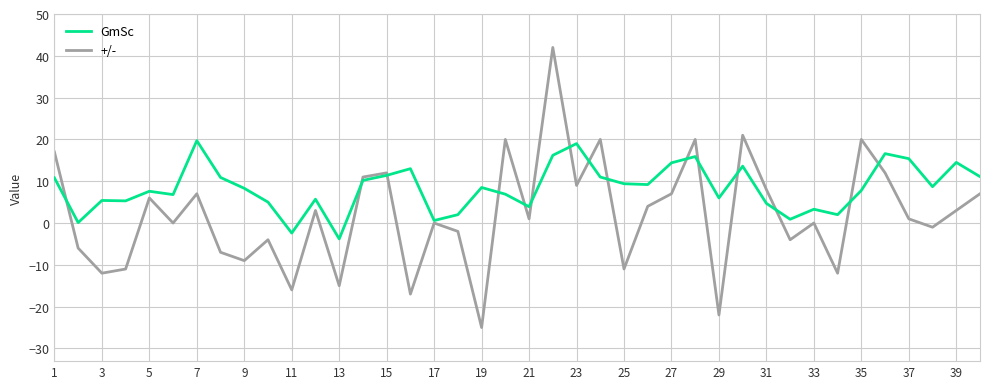

How many categories are shown in the chart?

40